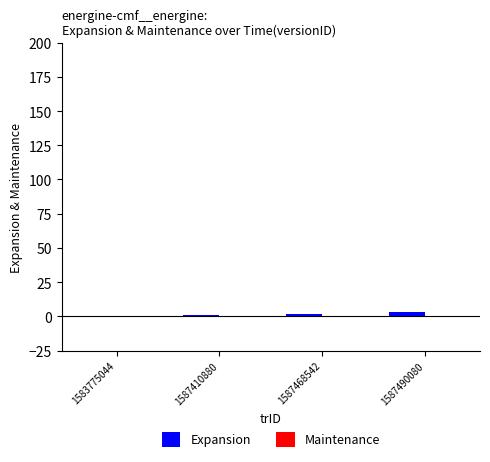

Is it true that the value at 1583775044 is 0?

True